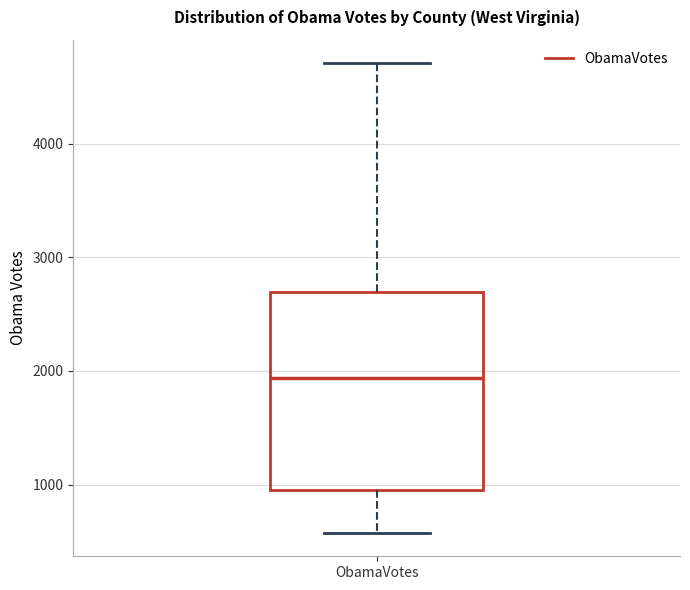

Transcribe this box plot: give where the median line is, the range the box spans, and where the two whiskers end, as read against the y-axis. The values are not printed on the chart, so give them approximately, as read against the axis.

median 1900, box 1000 to 2700, whiskers 600 to 4700